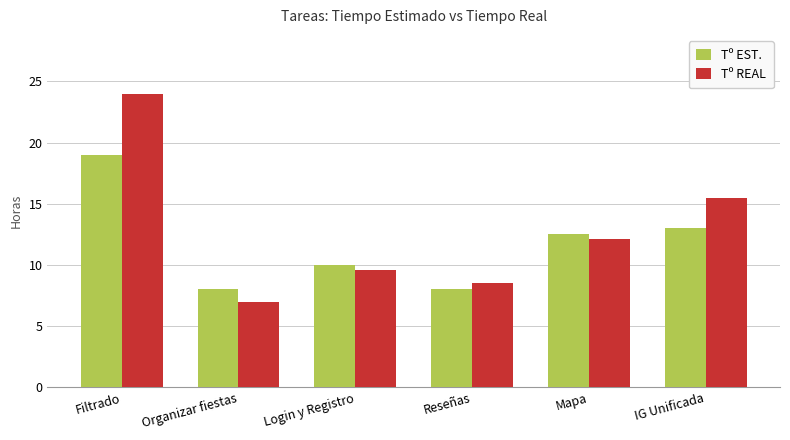

What are all the series names shown in the legend?

Tº EST., Tº REAL